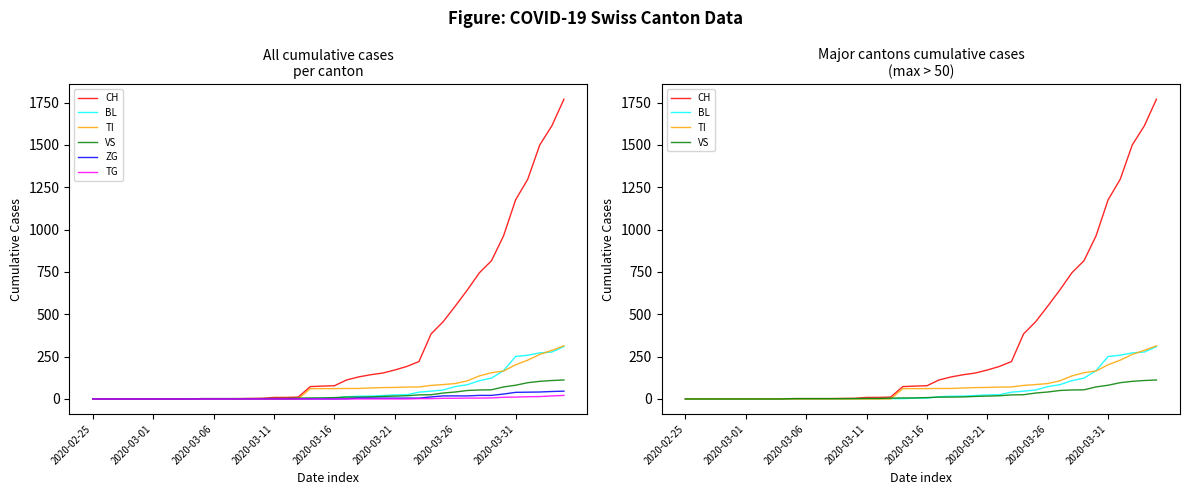

Rank the series at 2020-03-06 from highest to lowest value.

CH, BL, TI, VS, ZG, TG